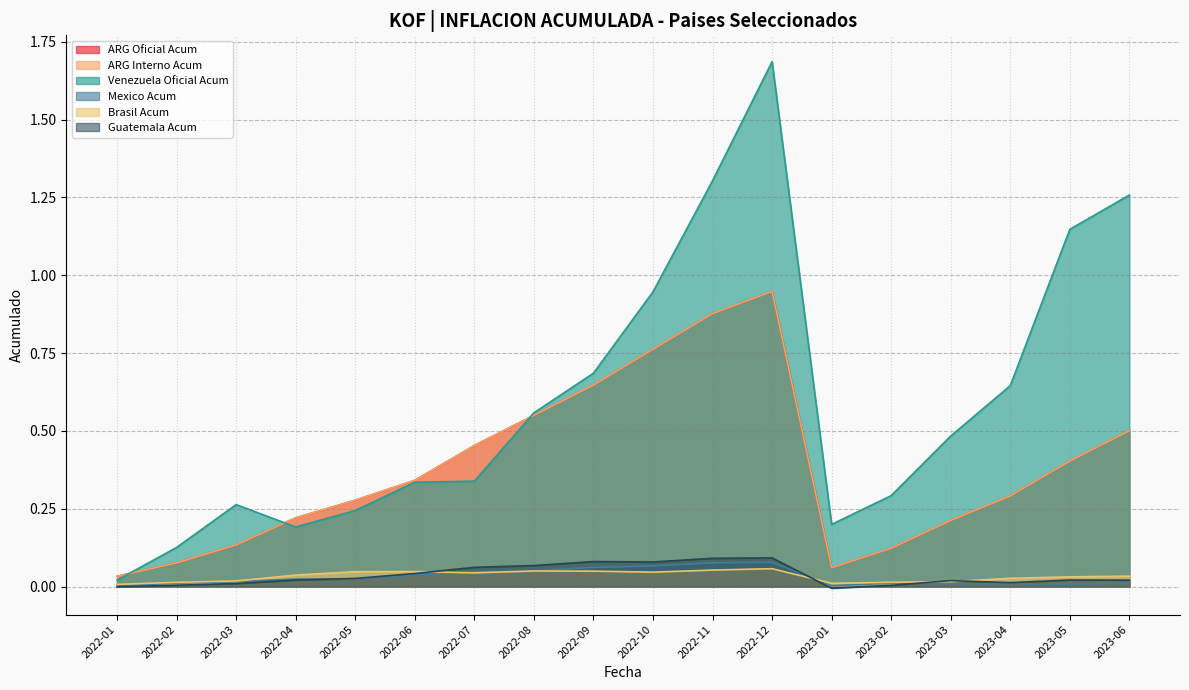

Reading right to left, list all the values displayed in this chart.

ARG Oficial Acum: 2023-06=0.5	2023-05=0.4	2023-04=0.3	2023-03=0.2	2023-02=0.1	2023-01=0.1	2022-12=0.9	2022-11=0.9	2022-10=0.8	2022-09=0.6	2022-08=0.6	2022-07=0.5	2022-06=0.3	2022-05=0.3	2022-04=0.2	2022-03=0.1	2022-02=0.1	2022-01=0.0
ARG Interno Acum: 2023-06=0.5	2023-05=0.4	2023-04=0.3	2023-03=0.2	2023-02=0.1	2023-01=0.1	2022-12=0.9	2022-11=0.9	2022-10=0.8	2022-09=0.6	2022-08=0.6	2022-07=0.5	2022-06=0.3	2022-05=0.3	2022-04=0.2	2022-03=0.1	2022-02=0.1	2022-01=0.0
Venezuela Oficial Acum: 2023-06=1.3	2023-05=1.1	2023-04=0.6	2023-03=0.5	2023-02=0.3	2023-01=0.2	2022-12=1.7	2022-11=1.3	2022-10=0.9	2022-09=0.7	2022-08=0.6	2022-07=0.3	2022-06=0.3	2022-05=0.2	2022-04=0.2	2022-03=0.3	2022-02=0.1	2022-01=0.0
Mexico Acum: 2023-06=0.0	2023-05=0.0	2023-04=0.0	2023-03=0.0	2023-02=0.0	2023-01=0.0	2022-12=0.1	2022-11=0.1	2022-10=0.1	2022-09=0.1	2022-08=0.1	2022-07=0.0	2022-06=0.0	2022-05=0.0	2022-04=0.0	2022-03=0.0	2022-02=0.0	2022-01=0.0
Brasil Acum: 2023-06=0.0	2023-05=0.0	2023-04=0.0	2023-03=0.0	2023-02=0.0	2023-01=0.0	2022-12=0.1	2022-11=0.1	2022-10=0.0	2022-09=0.0	2022-08=0.1	2022-07=0.0	2022-06=0.0	2022-05=0.0	2022-04=0.0	2022-03=0.0	2022-02=0.0	2022-01=0.0
Guatemala Acum: 2023-06=0.0	2023-05=0.0	2023-04=0.0	2023-03=0.0	2023-02=0.0	2023-01=-0.0	2022-12=0.1	2022-11=0.1	2022-10=0.1	2022-09=0.1	2022-08=0.1	2022-07=0.1	2022-06=0.0	2022-05=0.0	2022-04=0.0	2022-03=0.0	2022-02=0.0	2022-01=-0.0